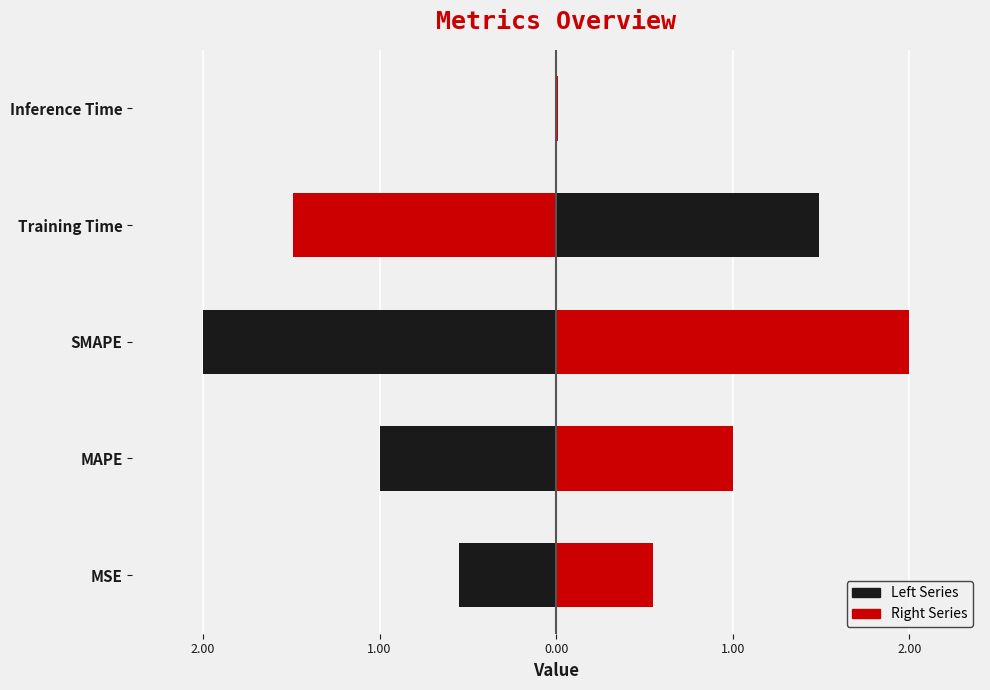

What is the average value?

1.0